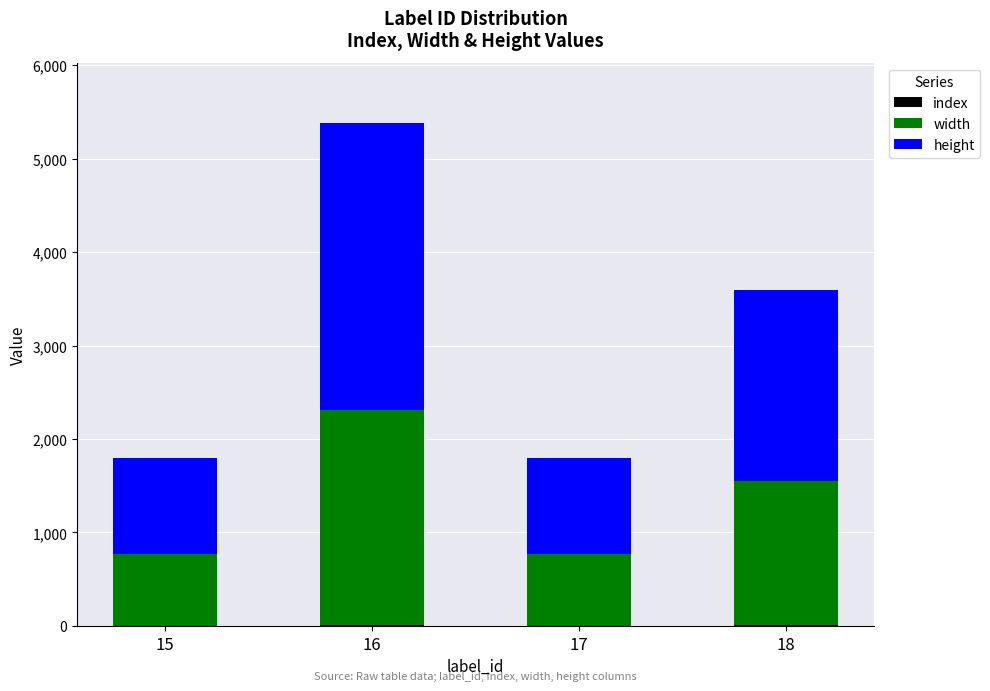

At which category is the sum across all series the highest?

16